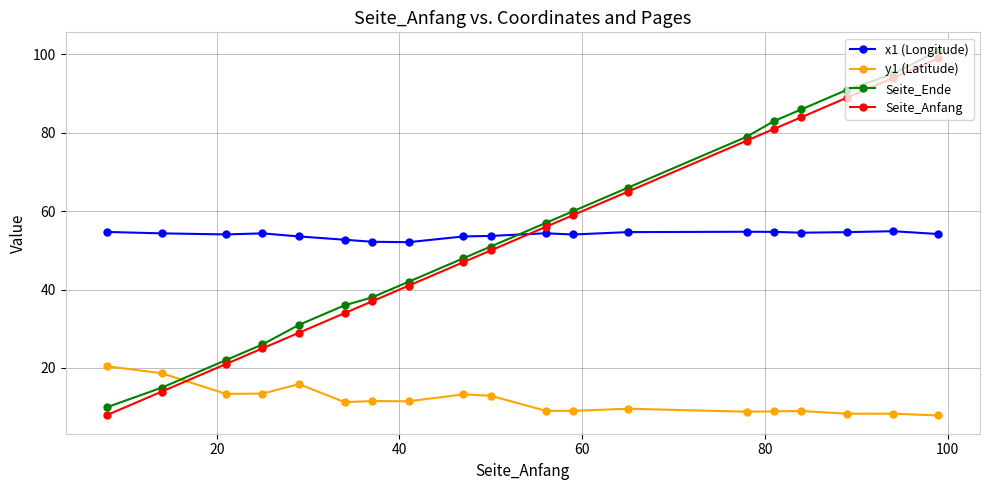

What is the difference between the maximum and minimum values in the Seite_Ende series?

91.0